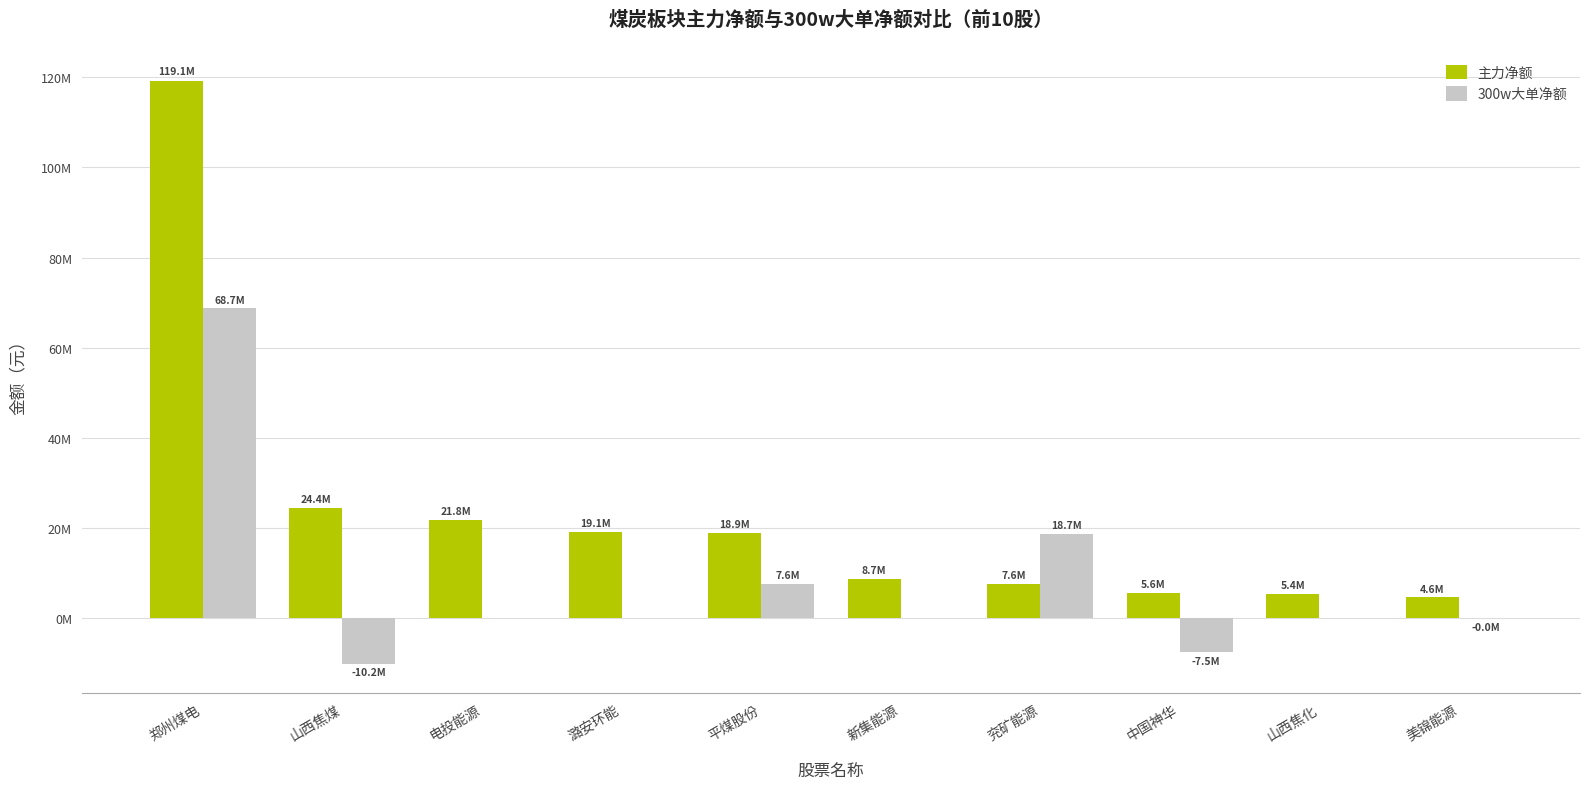

What is the difference between the maximum and second lowest values in the 主力净额 series?

113694651